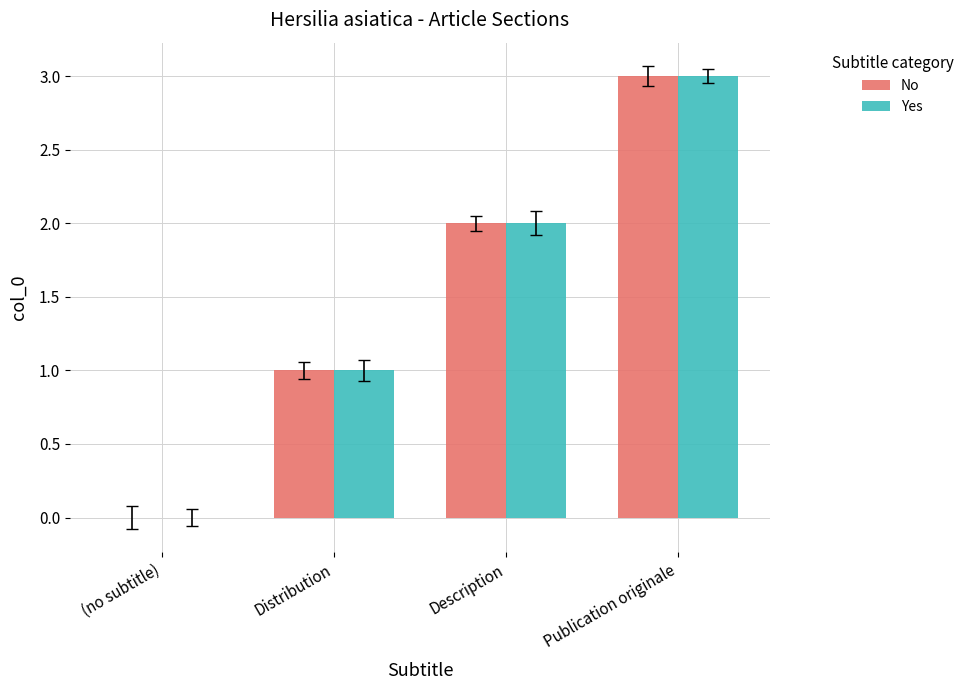

True or false: No has a value of 0 at (no subtitle).

True